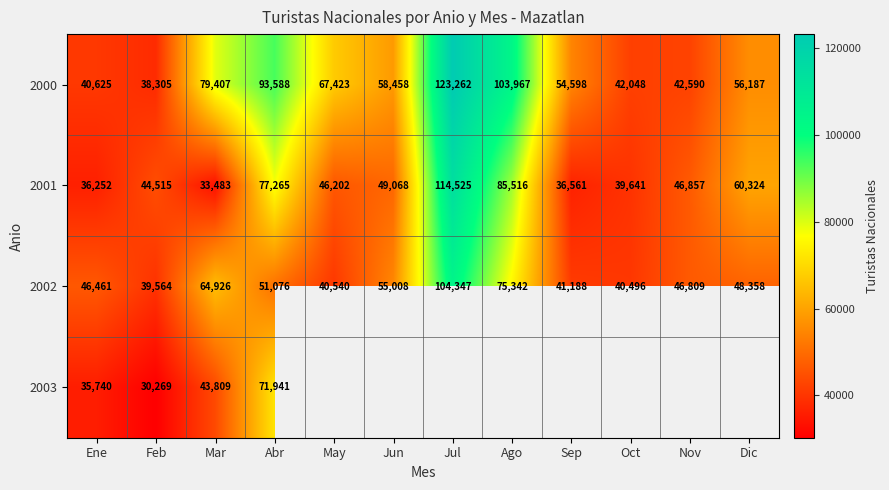

True or false: 2002 has a value of 84810.8 at Jun.

False